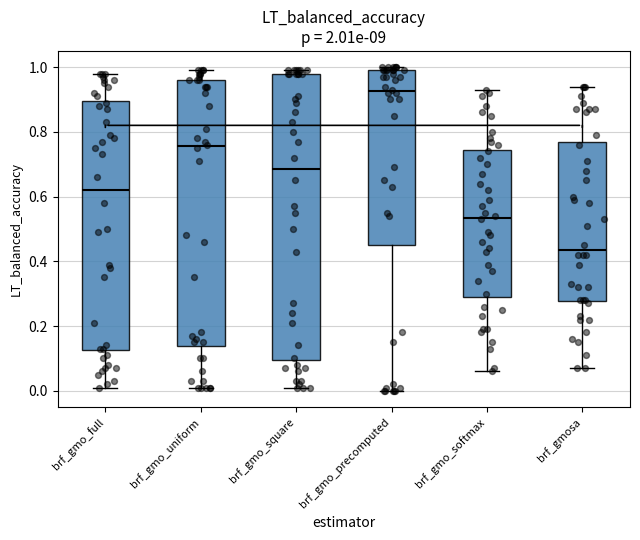

Where is the lower edge of the box for brf_gmosa on the y-axis? The values are not printed on the chart, so give them approximately, as read against the axis.

0.28